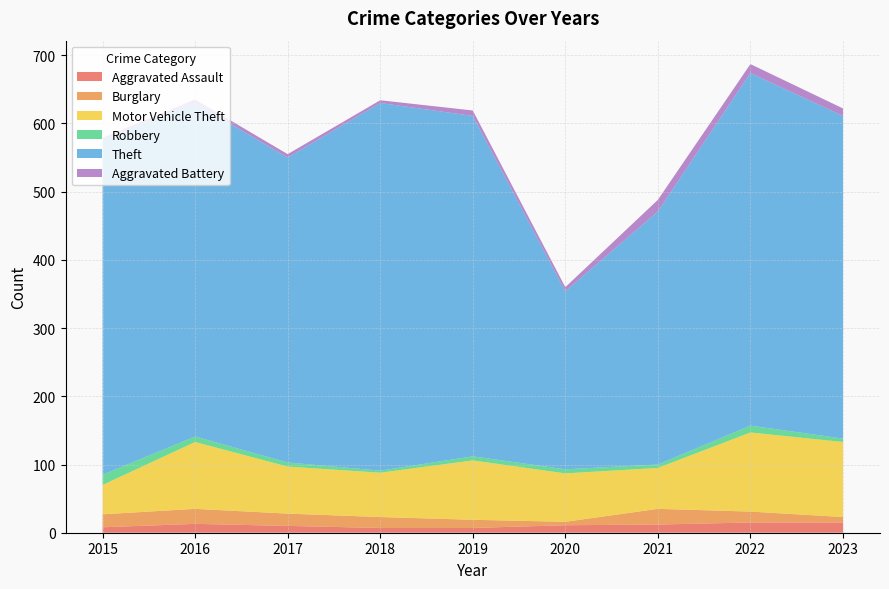

Reading left to right, list all the values displayed in this chart.

Aggravated Assault: 8	13	10	7	7	11	12	15	15
Burglary: 19	22	18	16	12	5	23	16	8
Motor Vehicle Theft: 43	98	69	65	87	71	60	116	110
Robbery: 15	8	6	3	6	6	5	10	5
Theft: 491	489	447	539	499	261	371	517	473
Aggravated Battery: 3	5	5	4	8	6	17	13	11